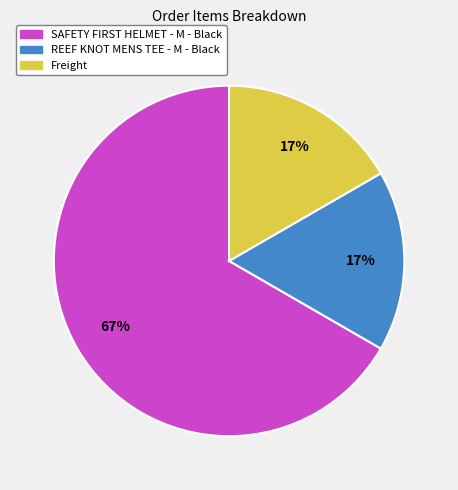

Does REEF KNOT MENS TEE - M - Black account for over 50% of the chart?

No